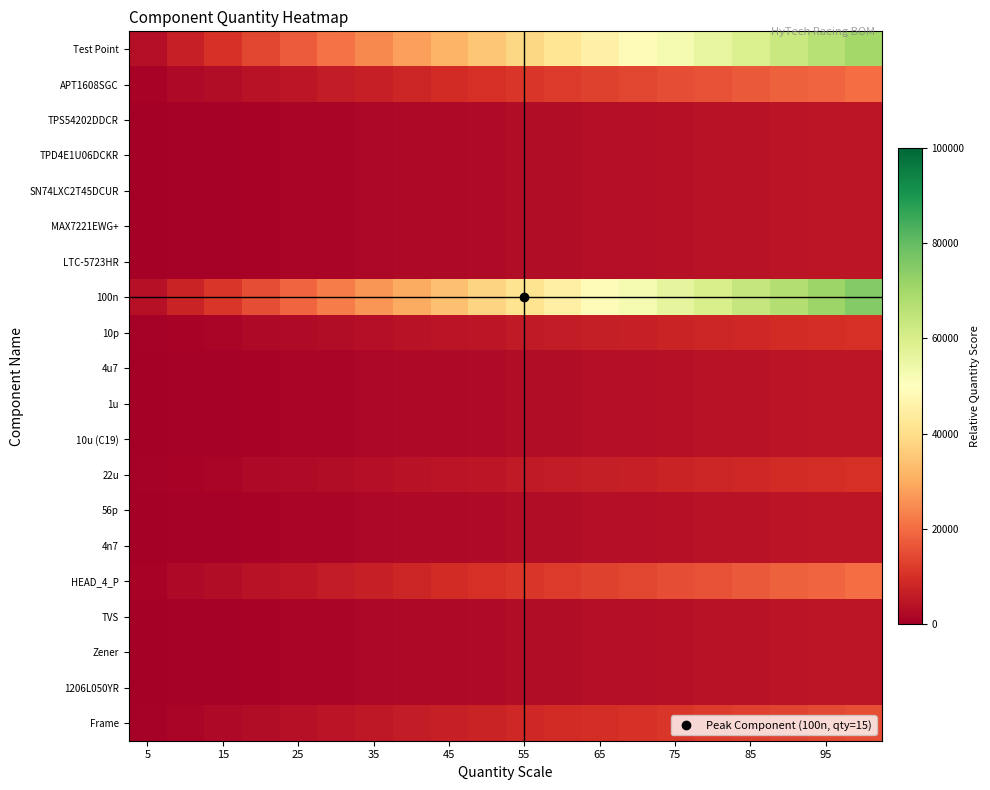

At how many categories does at least one series exceed 32632?

12